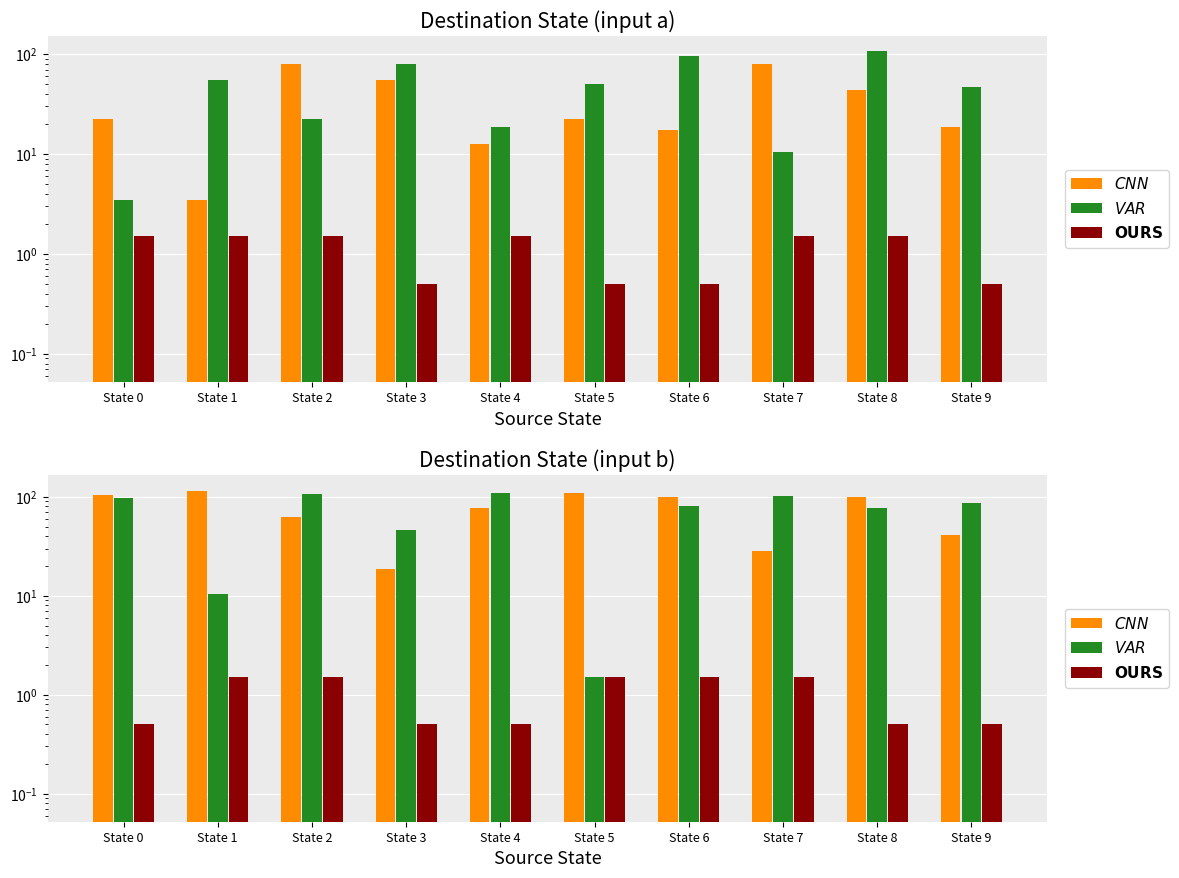

At which label is OURS closest to 1?

State 0